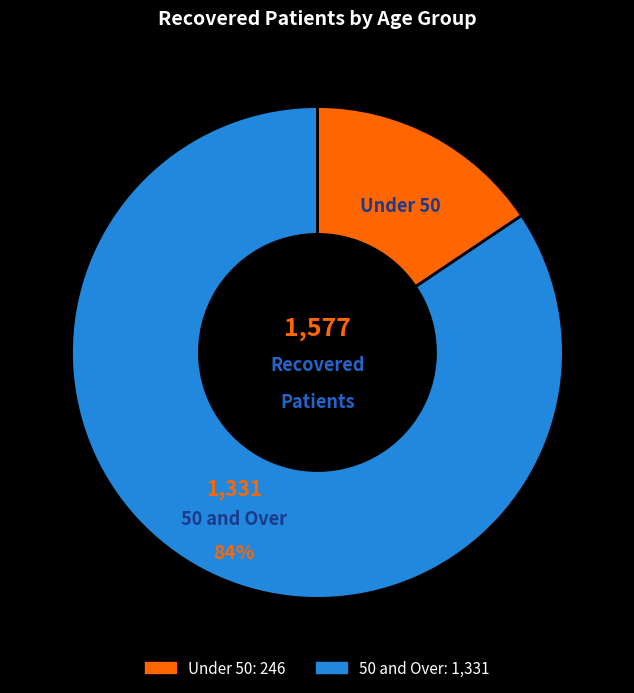

To the nearest percent, what is the average slice percentage?

50%